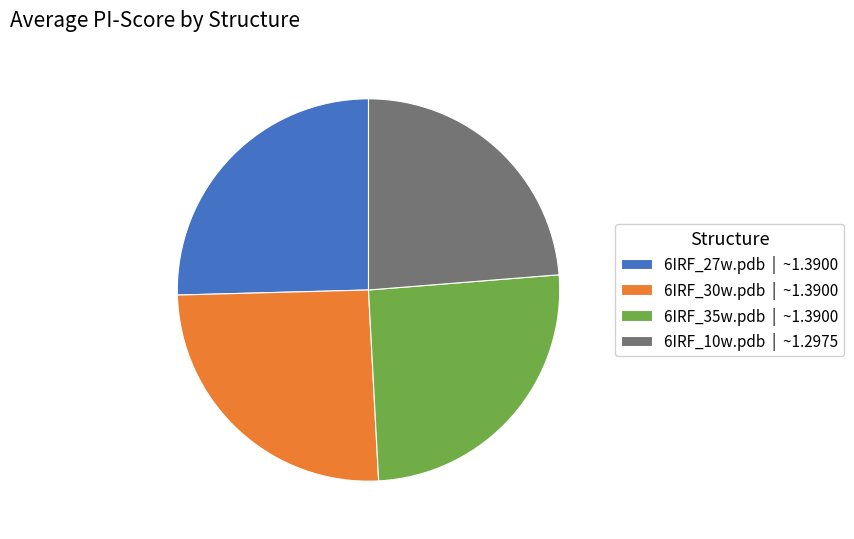

Combined, do 6IRF_10w.pdb | ~1.2975 and 6IRF_30w.pdb | ~1.3900 account for over 50%?

No